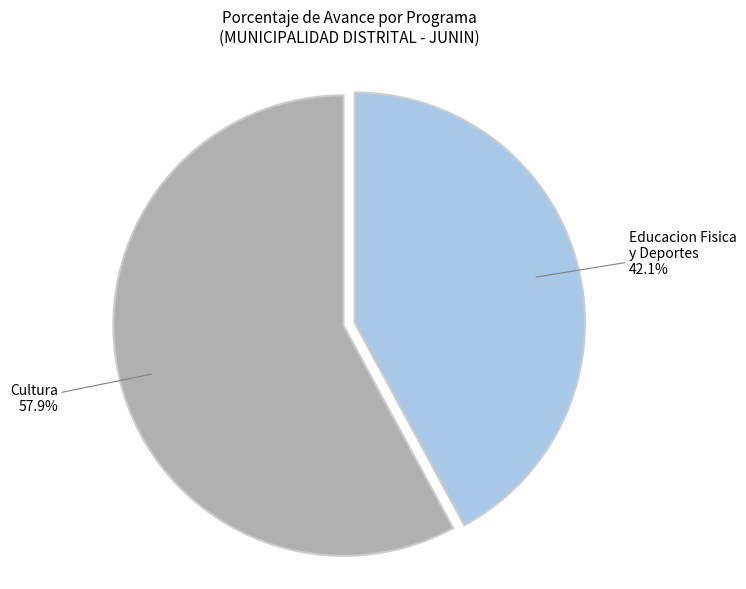

Count the number of slices in the pie.

2